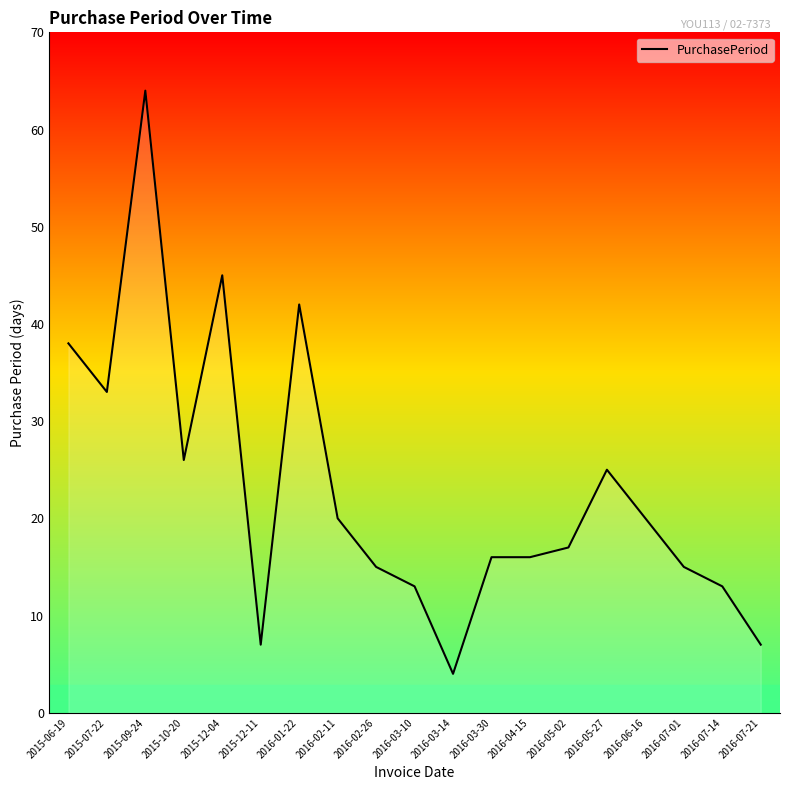

Which label corresponds to the smallest value in the chart?

2016-03-14